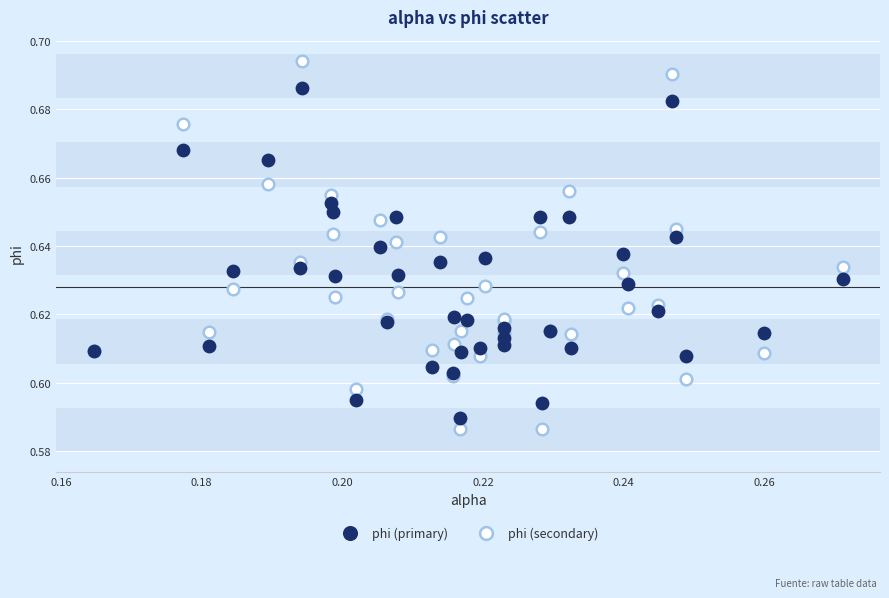

Which series contains the highest Y value?

phi (secondary)